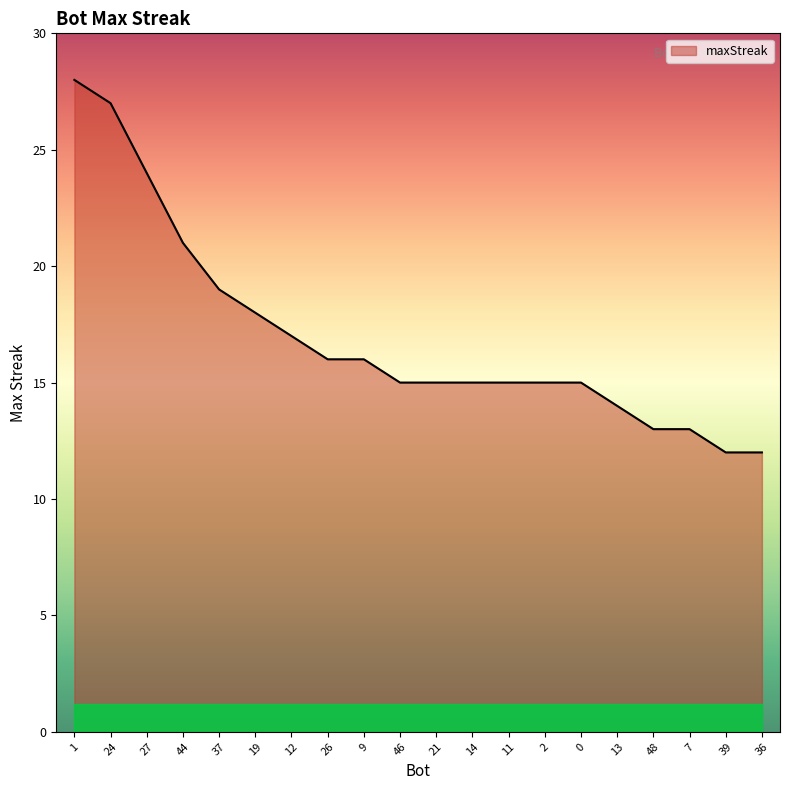

Count the number of categories in the chart.

20